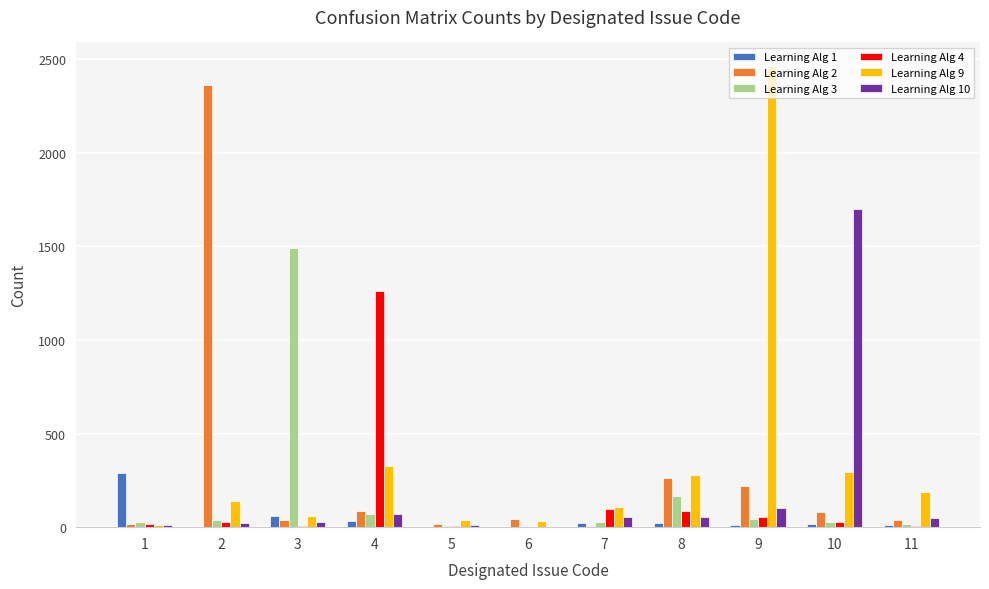

At which category is the sum across all series the highest?

9